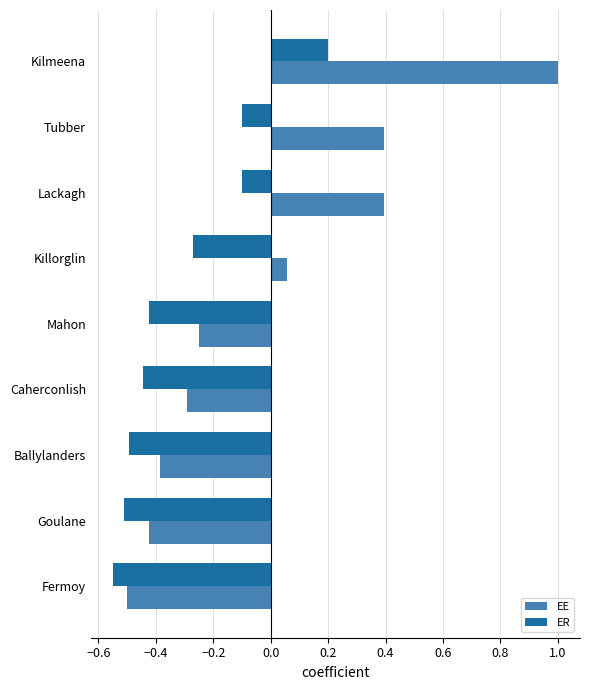

Rank the series by their average value, from lowest to highest.

ER, EE